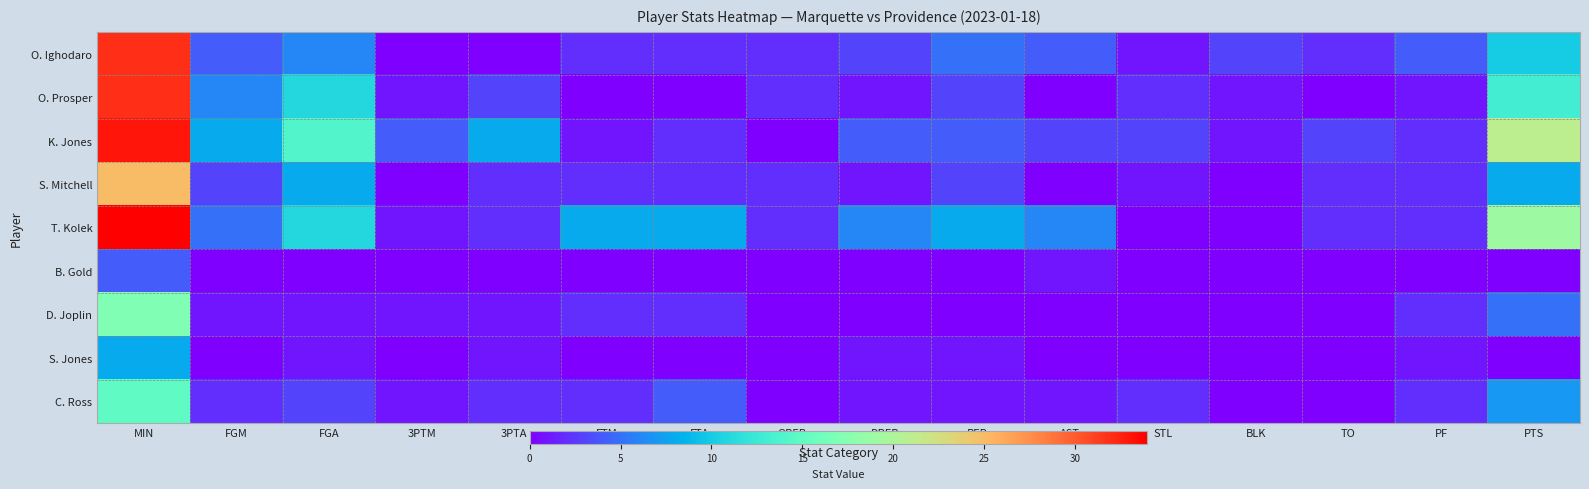

Reading left to right, extract all data points from this chart.

O. Ighodaro: MIN=32	FGM=4	FGA=6	3PTM=0	3PTA=0	FTM=2	FTA=2	OREB=2	DREB=3	REB=5	AST=4	STL=1	BLK=3	TO=2	PF=4	PTS=10
O. Prosper: MIN=32	FGM=6	FGA=11	3PTM=1	3PTA=3	FTM=0	FTA=0	OREB=2	DREB=1	REB=3	AST=0	STL=2	BLK=1	TO=0	PF=1	PTS=13
K. Jones: MIN=33	FGM=8	FGA=14	3PTM=4	3PTA=8	FTM=1	FTA=2	OREB=0	DREB=4	REB=4	AST=3	STL=3	BLK=1	TO=3	PF=2	PTS=21
S. Mitchell: MIN=25	FGM=3	FGA=8	3PTM=0	3PTA=2	FTM=2	FTA=2	OREB=2	DREB=1	REB=3	AST=0	STL=1	BLK=0	TO=2	PF=2	PTS=8
T. Kolek: MIN=34	FGM=5	FGA=11	3PTM=1	3PTA=2	FTM=8	FTA=8	OREB=2	DREB=6	REB=8	AST=6	STL=0	BLK=0	TO=2	PF=2	PTS=19
B. Gold: MIN=4	FGM=0	FGA=0	3PTM=0	3PTA=0	FTM=0	FTA=0	OREB=0	DREB=0	REB=0	AST=1	STL=0	BLK=0	TO=0	PF=0	PTS=0
D. Joplin: MIN=17	FGM=1	FGA=1	3PTM=1	3PTA=1	FTM=2	FTA=2	OREB=0	DREB=0	REB=0	AST=0	STL=0	BLK=0	TO=0	PF=2	PTS=5
S. Jones: MIN=8	FGM=0	FGA=1	3PTM=0	3PTA=1	FTM=0	FTA=0	OREB=0	DREB=1	REB=1	AST=0	STL=0	BLK=0	TO=0	PF=1	PTS=0
C. Ross: MIN=15	FGM=2	FGA=3	3PTM=1	3PTA=2	FTM=2	FTA=4	OREB=0	DREB=1	REB=1	AST=1	STL=2	BLK=0	TO=0	PF=2	PTS=7